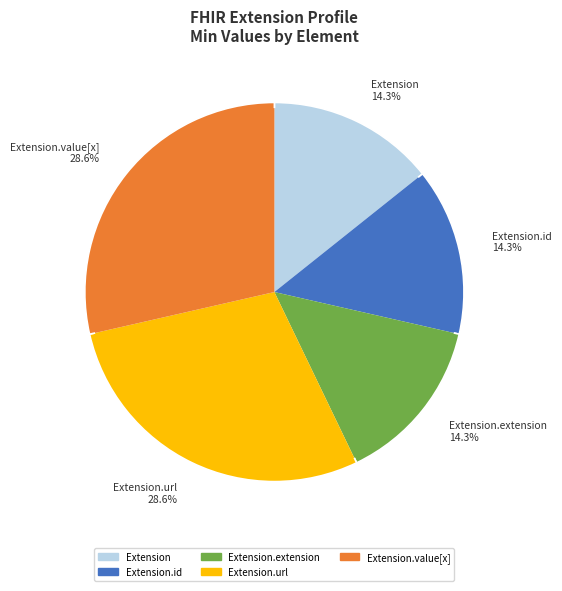

What is the change in value from Extension to Extension.value[x]?

+1